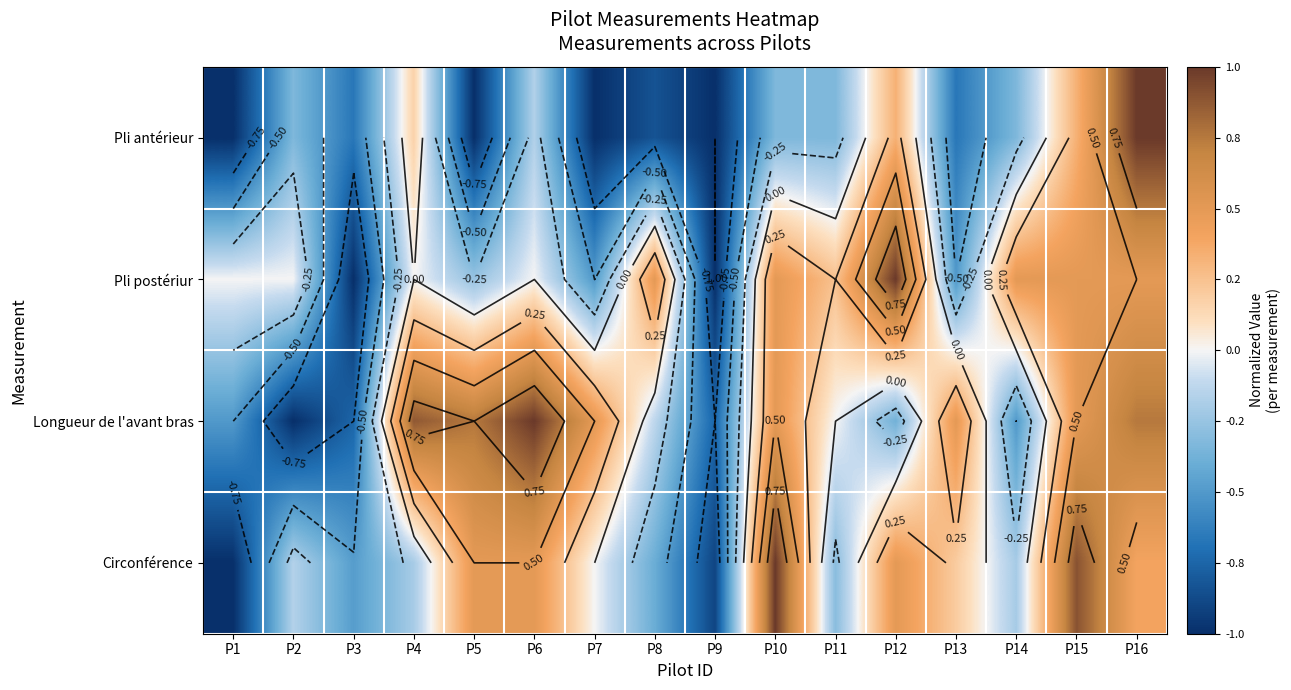

List the series in order of their peak value, highest first.

Circonférence, Longueur de l'avant bras, Pli antérieur, Pli postériur